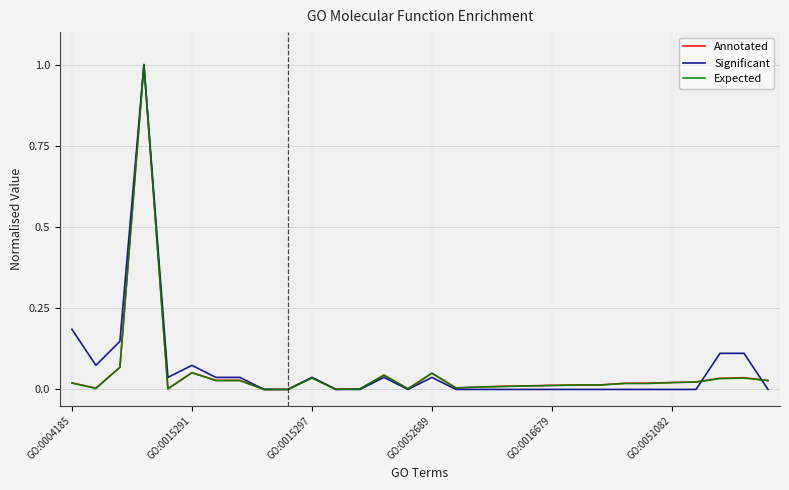

What is the highest value of the Expected series?

1.0